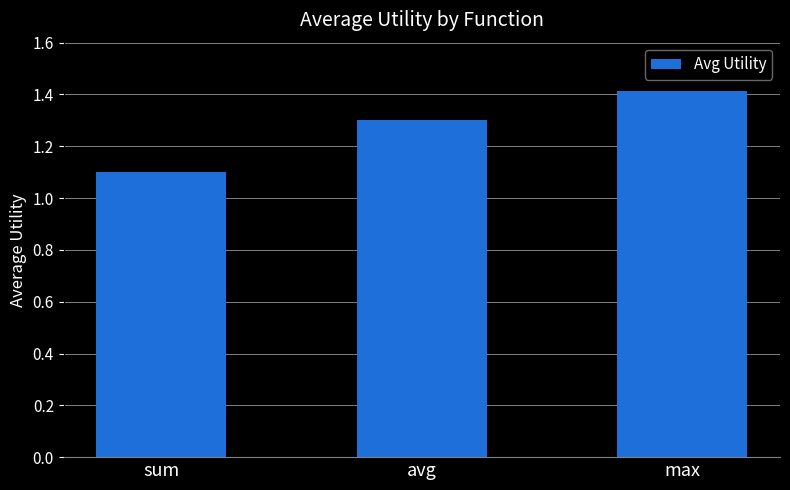

What position from the left is max?

3